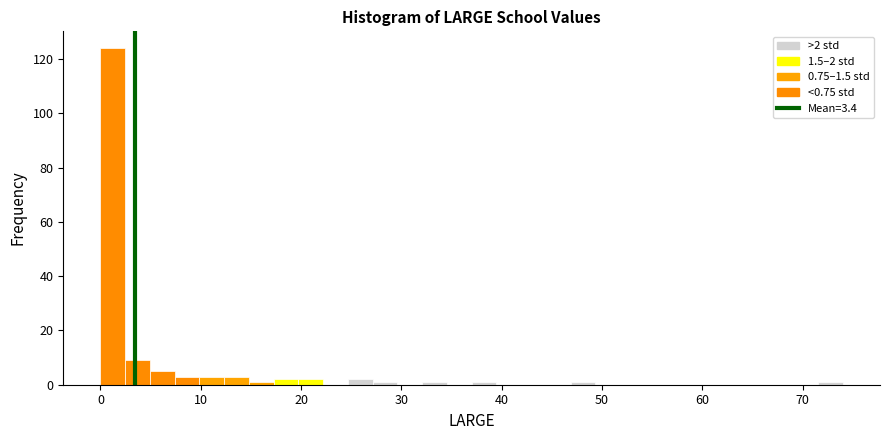

Around what value on the x-axis is the tallest bar? Give the approximate position of its centre, as read against the axis.

1